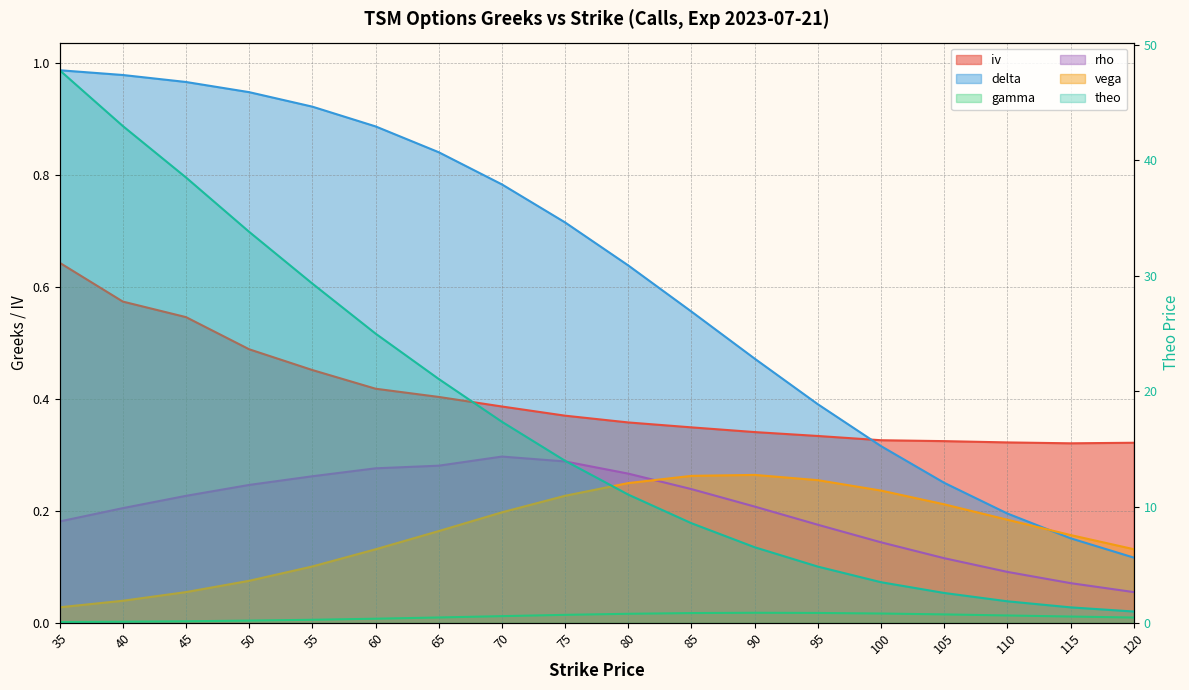

At 110, list the series in order from smallest to largest.

gamma (line), rho (line), vega (line), delta (line), iv (line), theo (line)